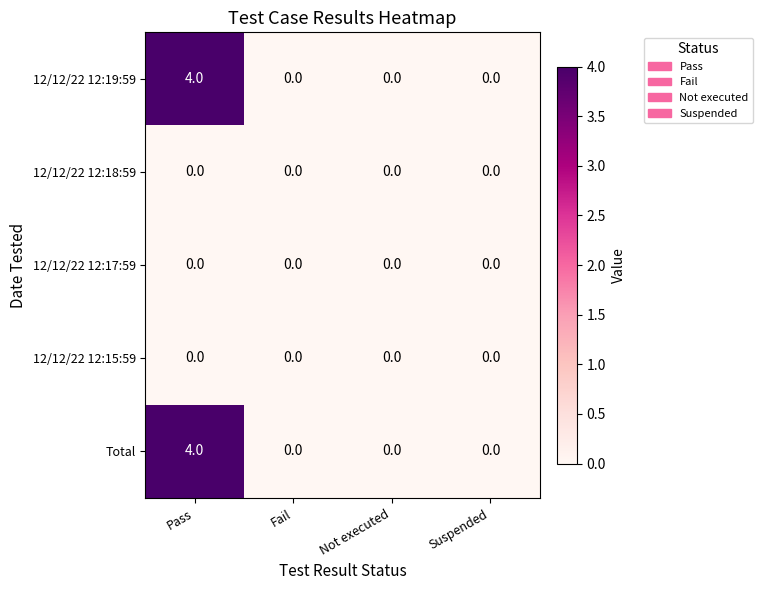

What is the difference between the highest and lowest values at Pass?

4